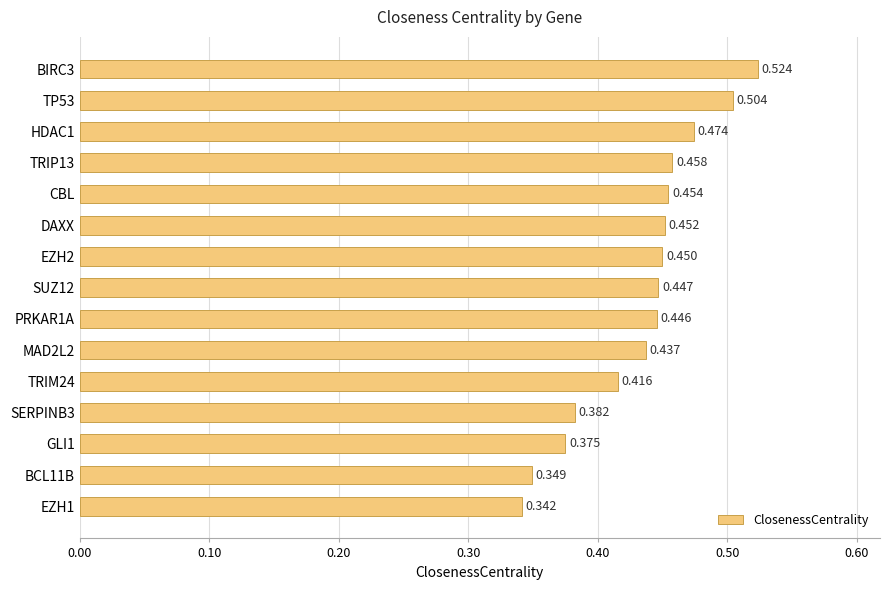

Between PRKAR1A and DAXX, which is larger?

DAXX